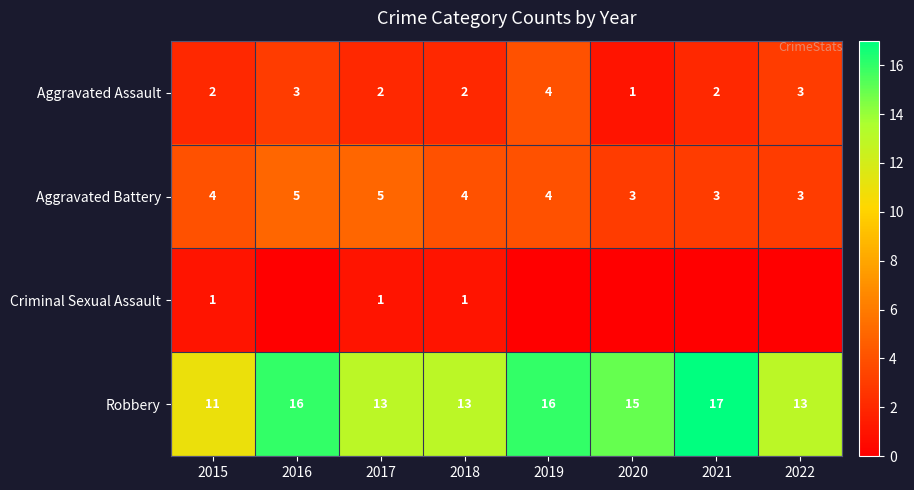

Is it true that Aggravated Battery equals 4 at 2019?

True